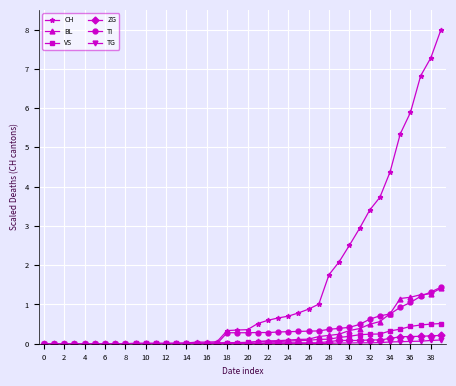

Which series has the largest range (max minus min)?

CH